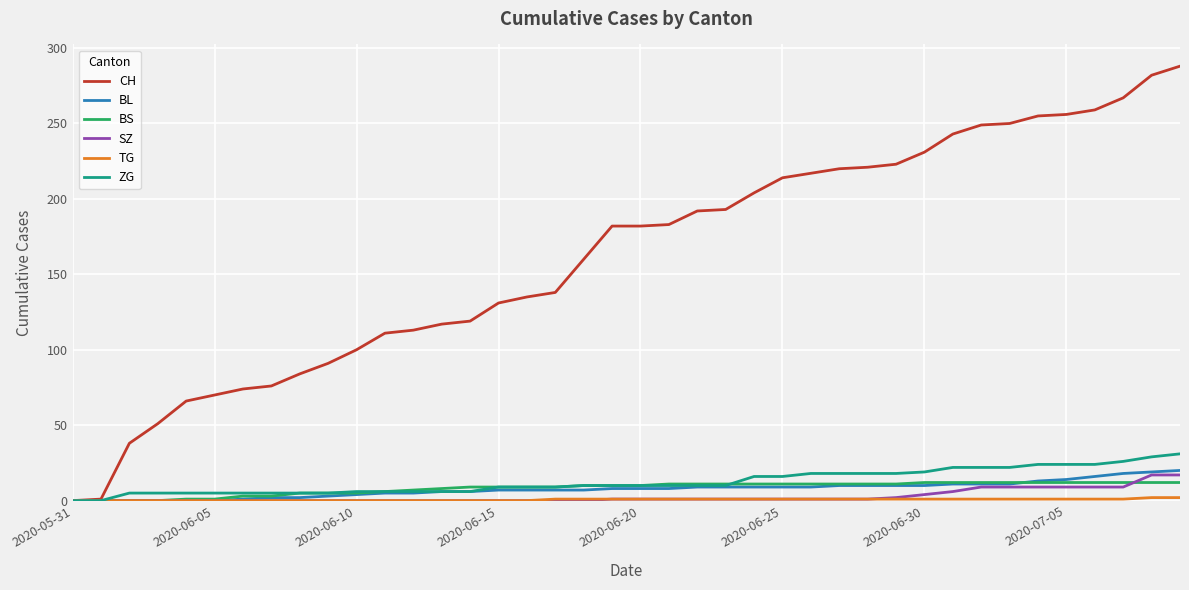

What is the highest value of the SZ series?

17